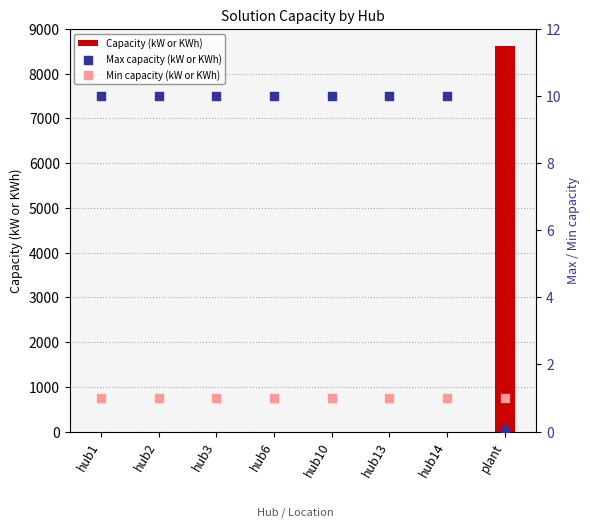

Which series contains the lowest Y value?

Max capacity (kW or KWh)